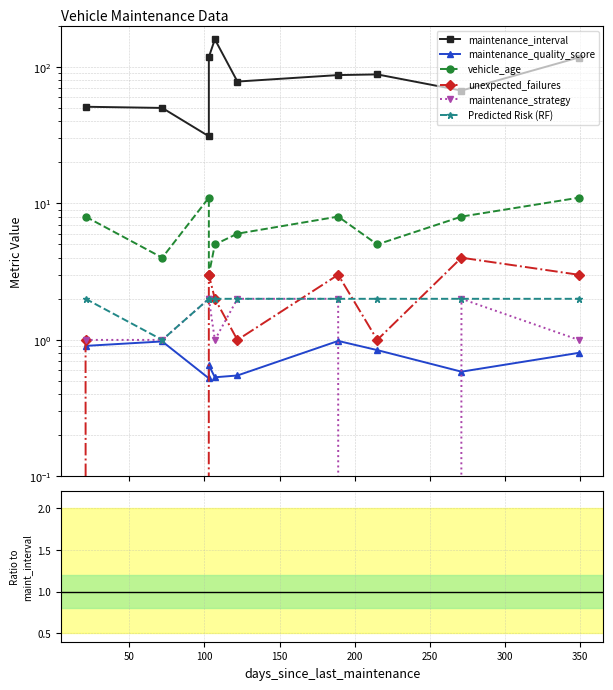

Count the number of categories in the chart.

10